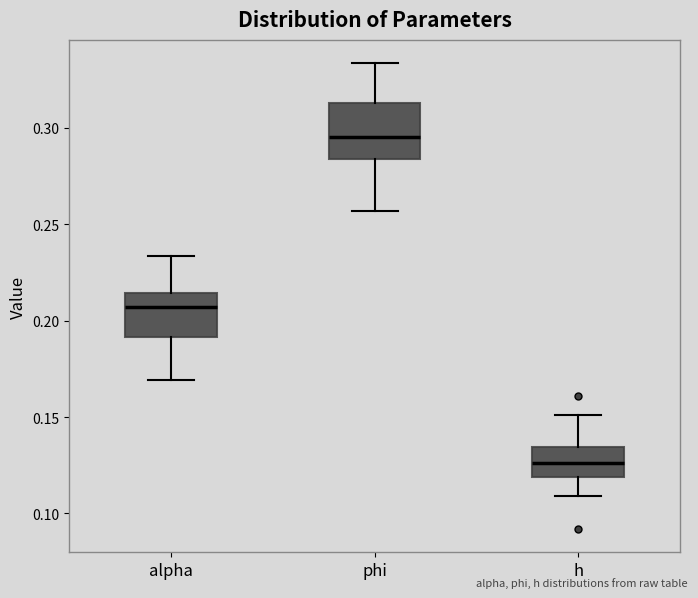

Reading left to right, transcribe this box plot: for each box, give where its median line is, the range the box spans, and where its two whiskers end, as read against the y-axis. The values are not printed on the chart, so give them approximately, as read against the axis.

alpha: median 0.205, box 0.190 to 0.215, whiskers 0.170 to 0.235
phi: median 0.295, box 0.285 to 0.315, whiskers 0.255 to 0.335
h: median 0.125, box 0.120 to 0.135, whiskers 0.110 to 0.150